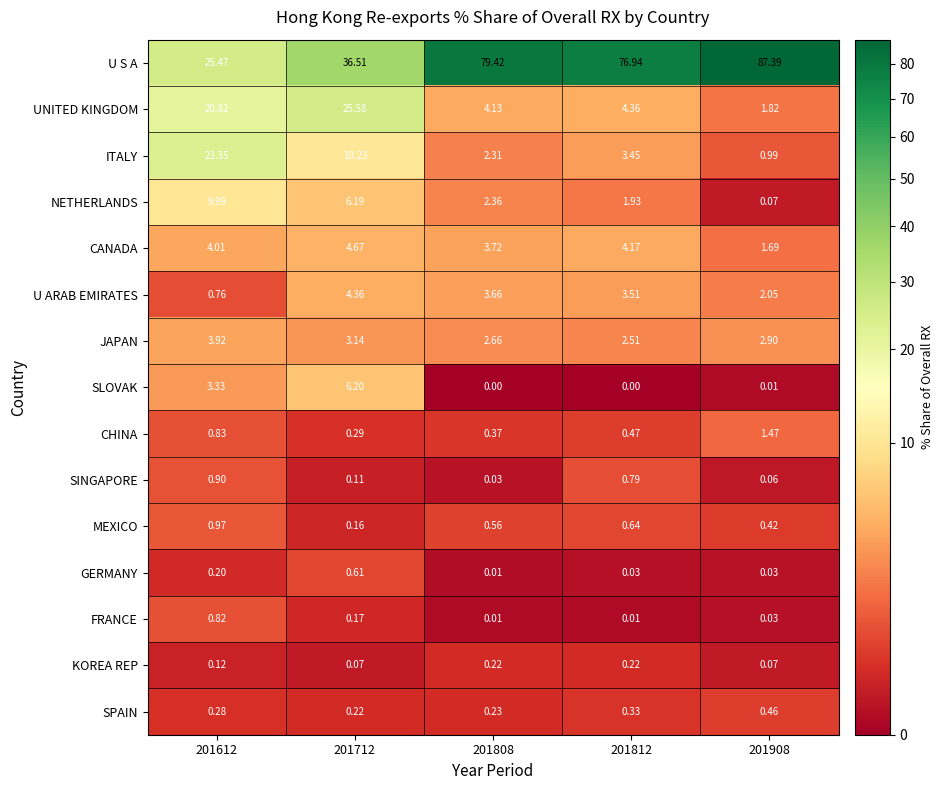

List the series in order of their peak value, lowest first.

KOREA REP, SPAIN, GERMANY, FRANCE, SINGAPORE, MEXICO, CHINA, JAPAN, U ARAB EMIRATES, CANADA, SLOVAK, NETHERLANDS, ITALY, UNITED KINGDOM, U S A